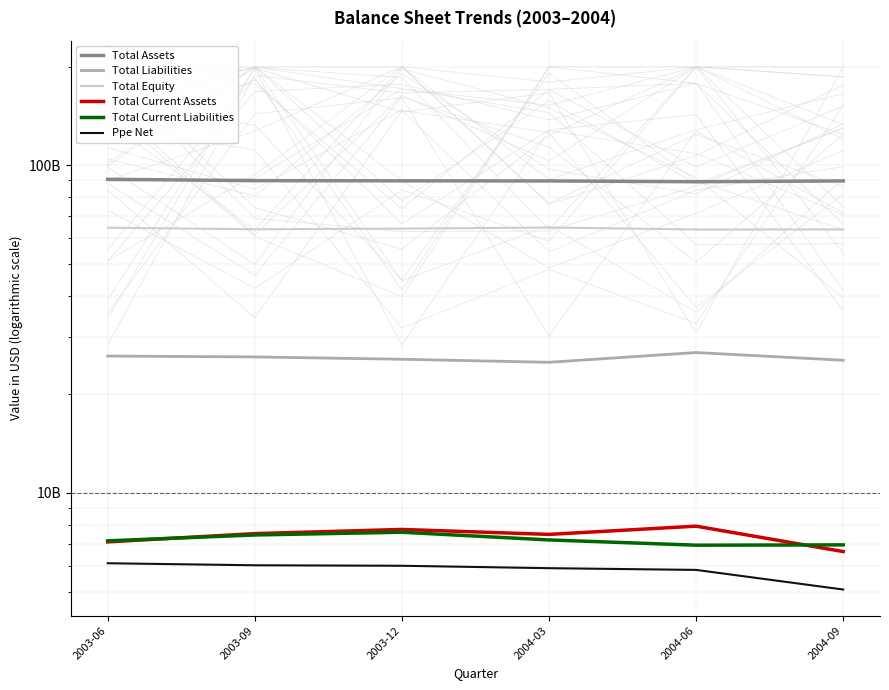

At which category is the sum across all series the highest?

2003-06